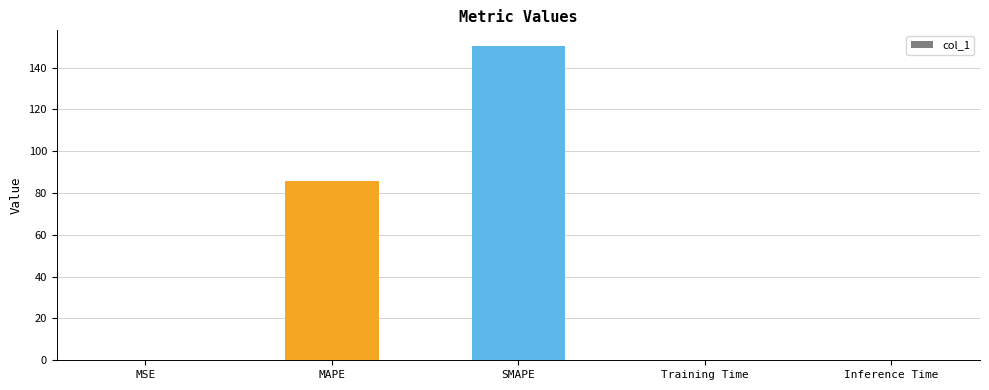

Where is the data nearest to the value 75?

MAPE